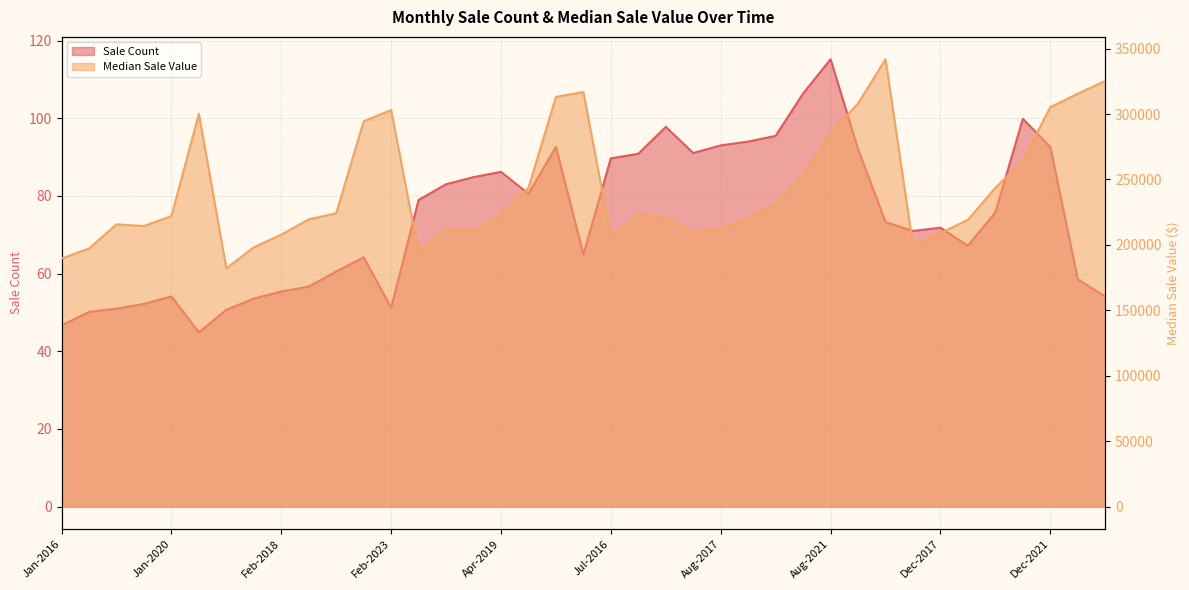

What is the sum of the Median_Sale_Value values at Apr-2022 and Jan-2023?

613188.9